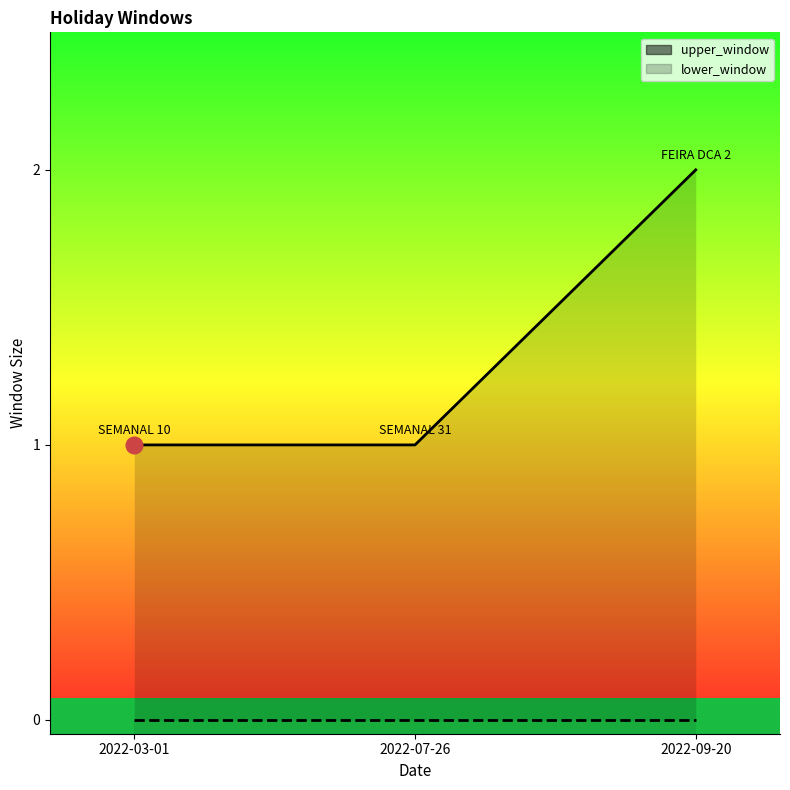

At which label is upper_window closest to 1?

2022-03-01